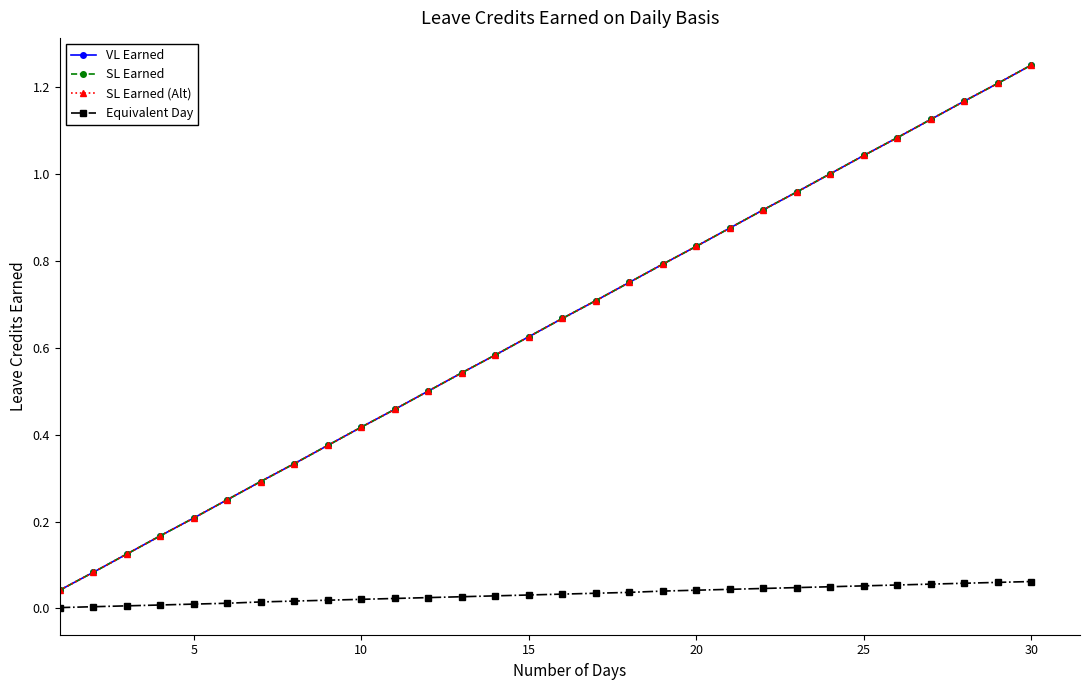

True or false: Equivalent Day and SL Earned (Alt) intersect in this chart.

False